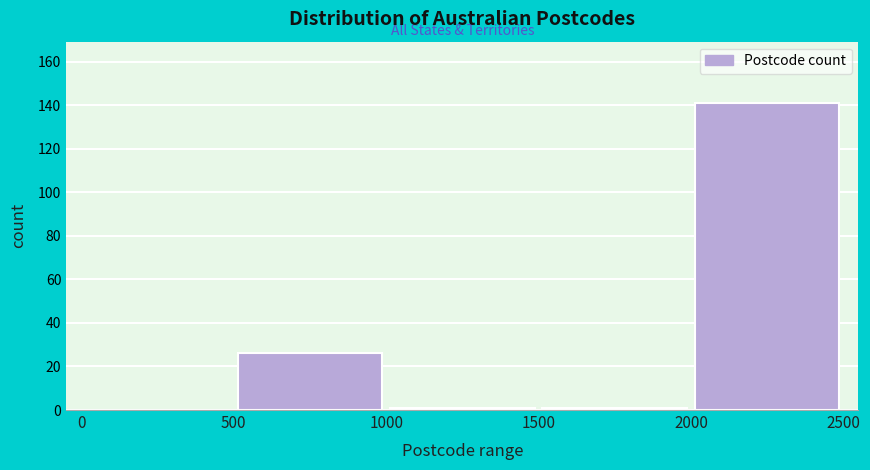

Reading left to right, transcribe this chart: for each bar, give the range it covers on the x-axis and its height. The values are not printed on the chart, so give them approximately, as read against the axis.

0 to 500: 0
500 to 1000: 26
1000 to 1500: under 2
1500 to 2000: under 2
2000 to 2500: 142